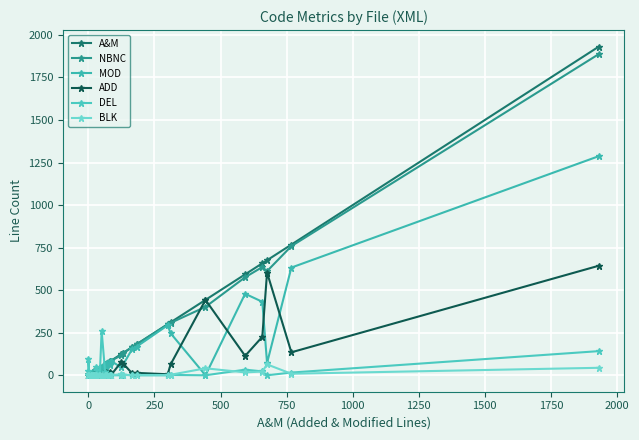

How many positive values does the BLK series have?

14